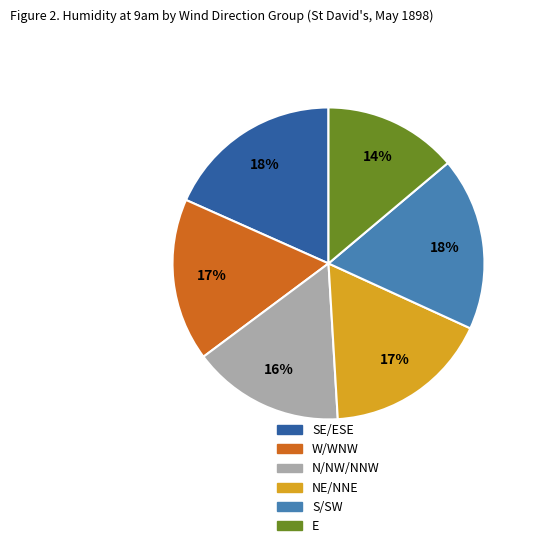

Does any single category account for the majority?

No